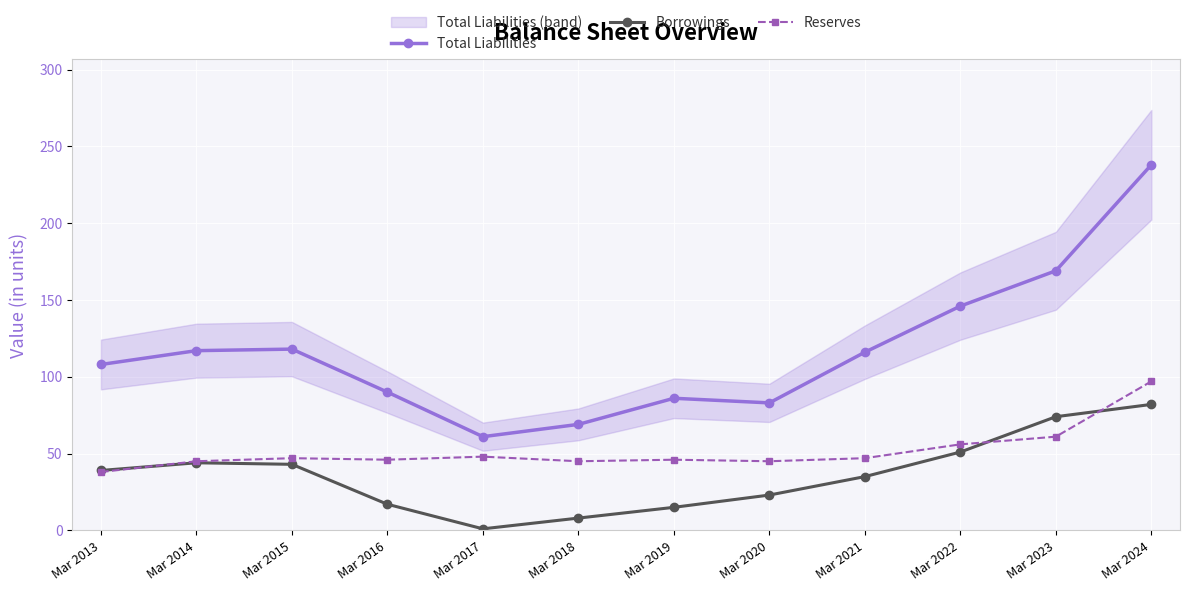

Which series has the largest range (max minus min)?

Total Liabilities